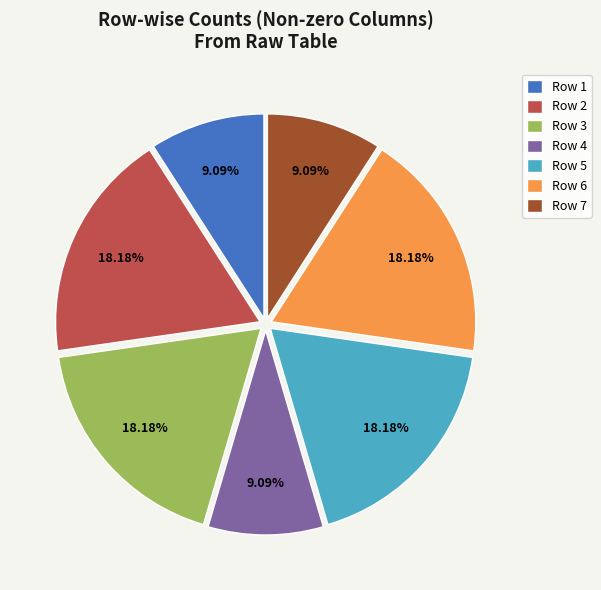

Approximately how many times larger is the value at Row 1 compared to Row 5?

0.5